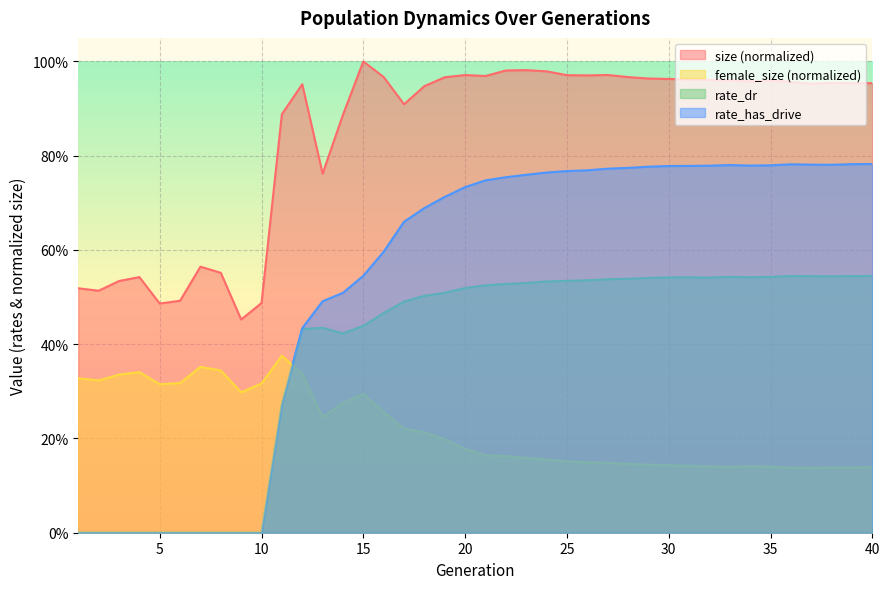

True or false: female_size and size intersect in this chart.

False